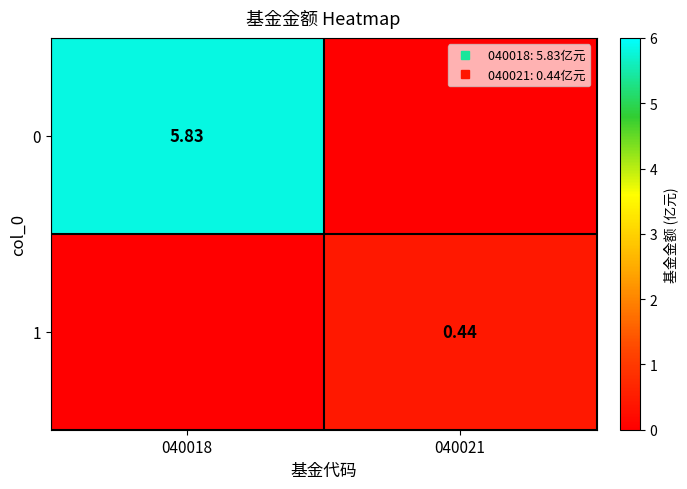

Rank the categories by 0 value from highest to lowest.

040018, 040021